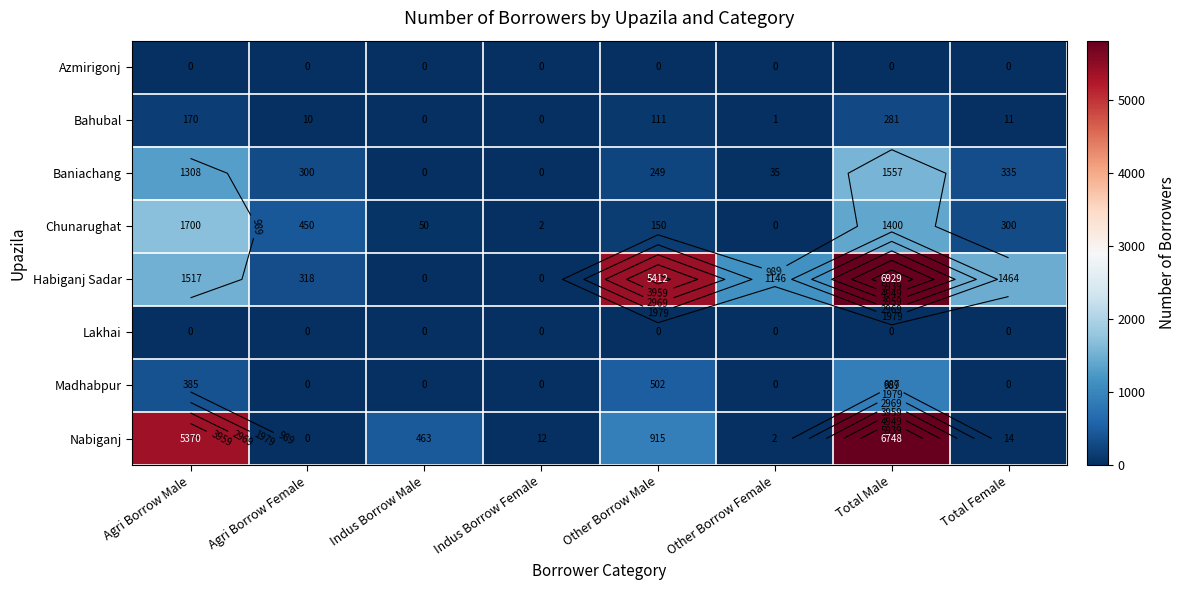

At which category is the sum across all series the highest?

Total Male